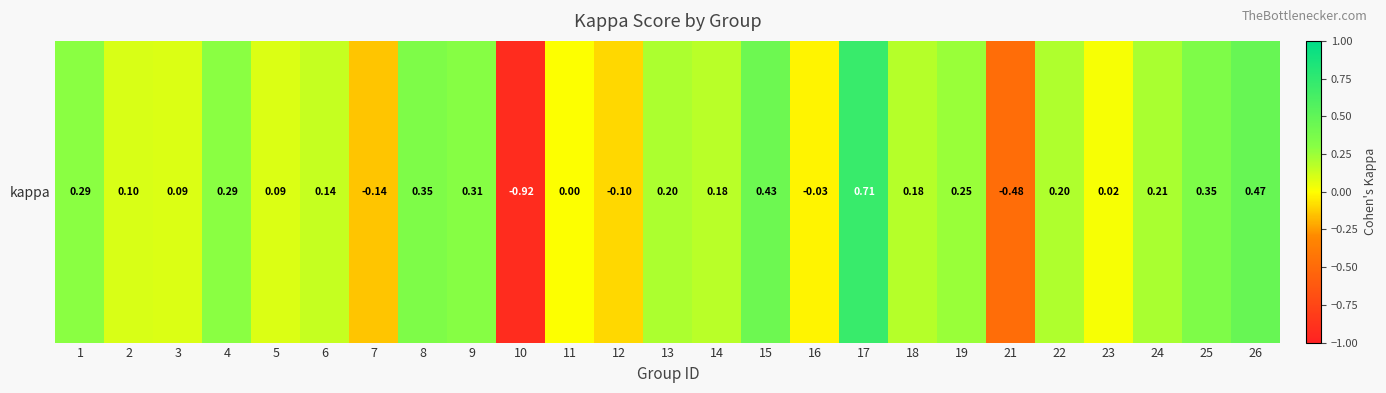

Which category has the highest value across all series?

17